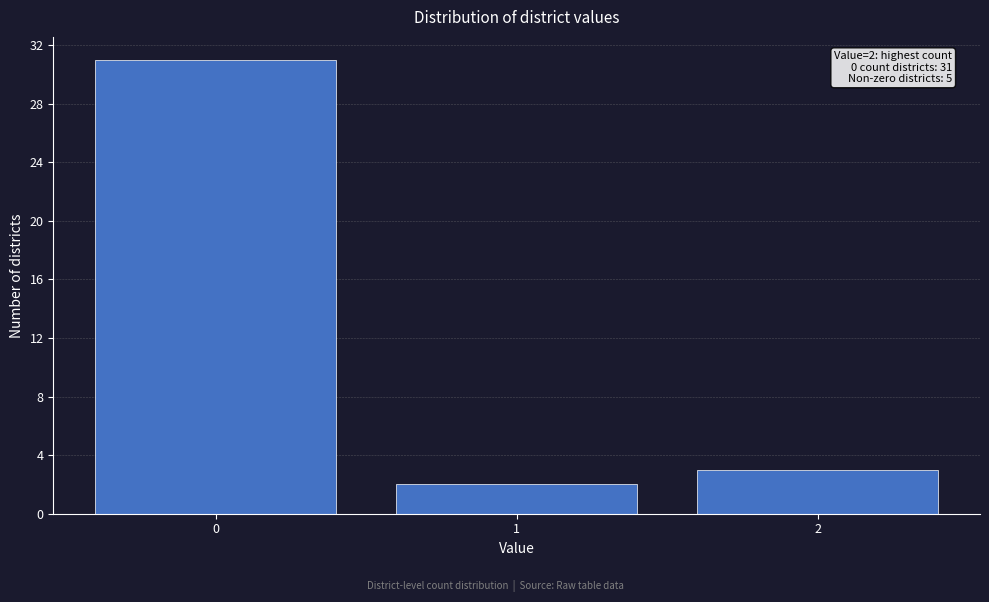

Reading left to right, extract all data points from this chart.

31	2	3